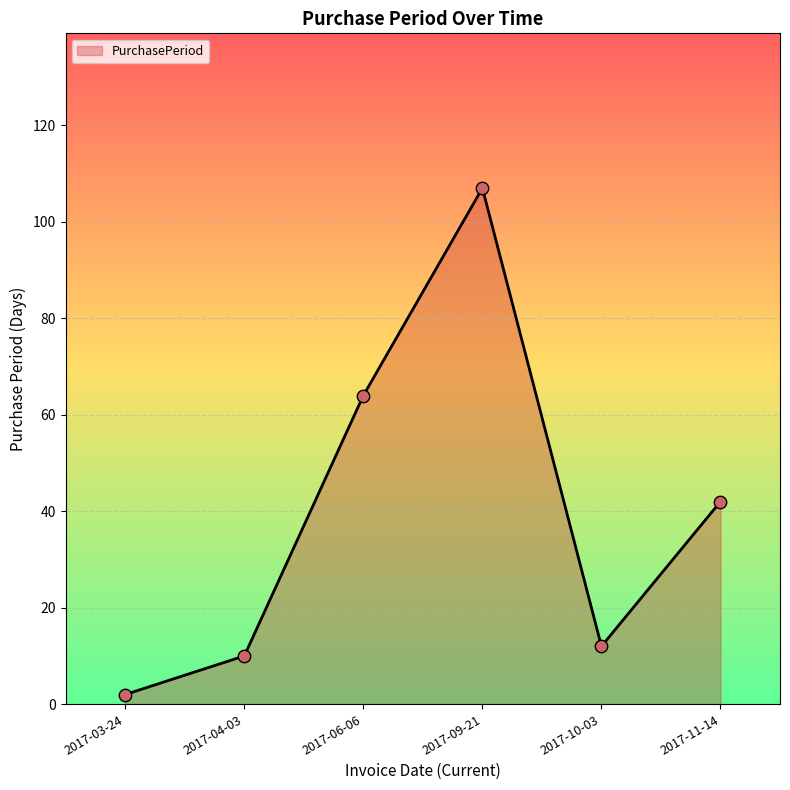

What is the change in value from 2017-10-03 to 2017-11-14?

+30